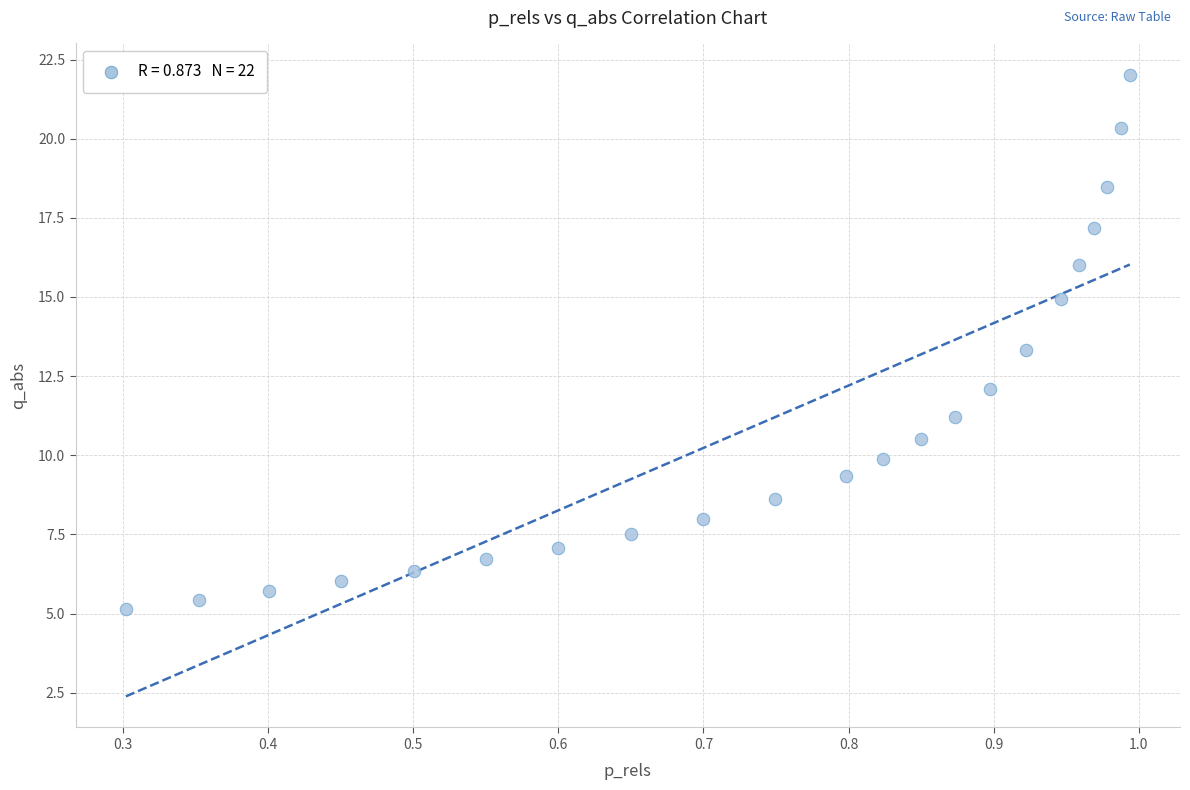

What Y value in the scatter plot is closest to 13?

13.3